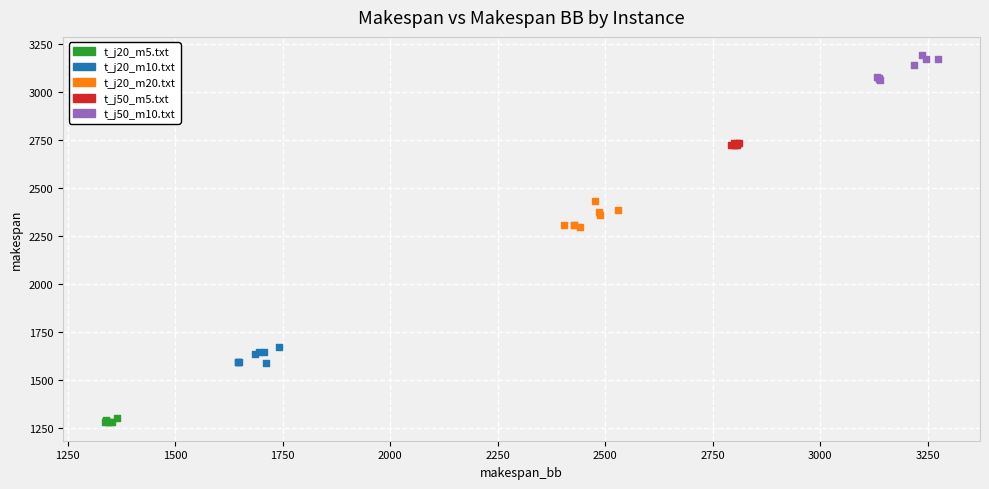

Which series contains the highest Y value?

t_j50_m10.txt